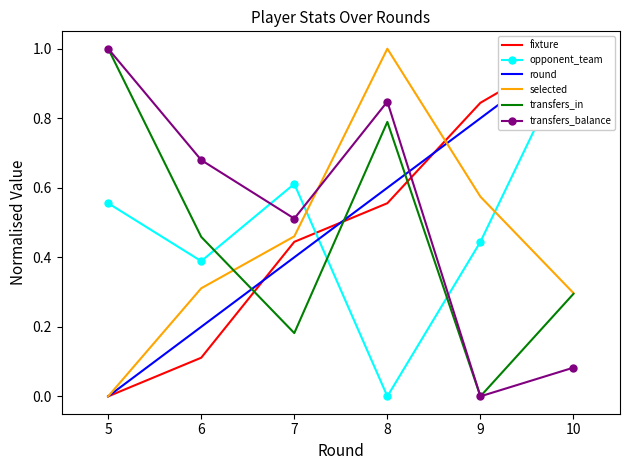

Is it true that selected equals 0.2 at 6?

False